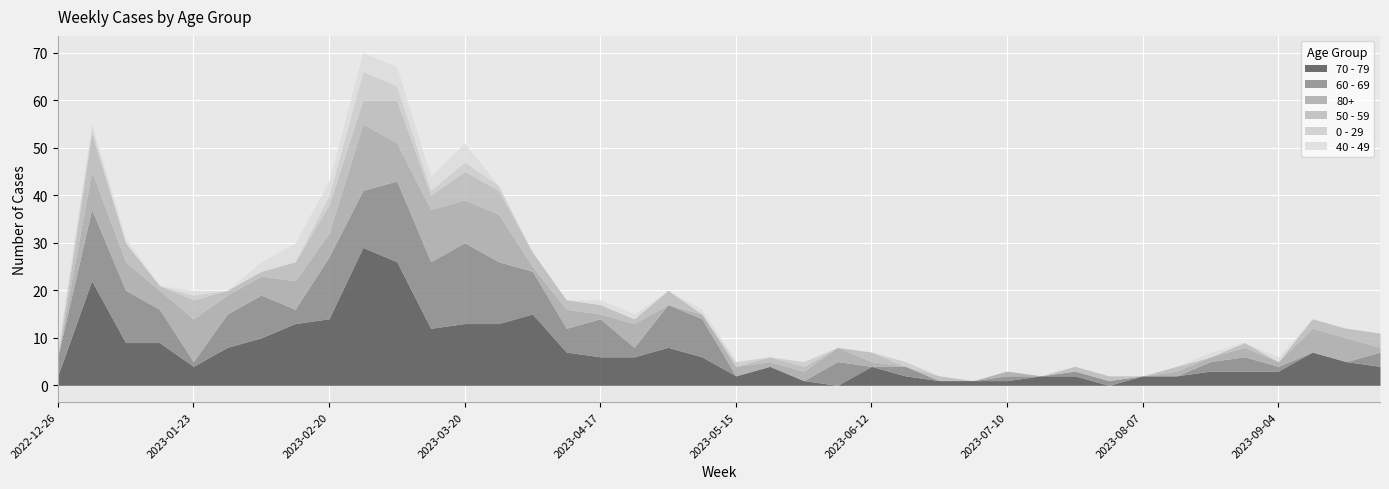

Reading left to right, transcribe all the data shown in this chart.

70 - 79: 2	22	9	9	4	8	10	13	14	29	26	12	13	13	15	7	6	6	8	6	2	4	1	0	4	2	1	1	1	2	2	0	2	2	3	3	3	7	5	4
60 - 69: 4	15	11	7	1	7	9	3	13	12	17	14	17	13	9	5	8	2	9	8	0	0	0	5	0	2	0	0	1	0	1	1	0	0	2	3	1	0	0	3
80+: 0	8	6	4	9	4	4	6	5	14	8	11	9	10	1	4	1	5	0	1	2	1	2	3	1	0	0	0	1	0	0	0	0	1	1	2	1	5	5	1
50 - 59: 0	8	4	1	4	1	1	4	6	5	9	3	6	5	3	2	2	1	3	0	0	1	1	0	2	0	1	0	0	0	1	1	0	1	0	1	0	2	2	3
0 - 29: 1	1	0	0	1	0	0	0	2	6	3	1	2	1	0	0	0	0	0	0	1	0	1	0	0	1	0	0	0	0	0	0	0	0	0	0	0	0	0	0
40 - 49: 1	1	1	0	1	0	2	4	3	4	4	3	4	0	0	0	1	1	0	1	0	0	0	0	0	0	0	0	0	0	0	0	0	0	1	0	1	0	0	0